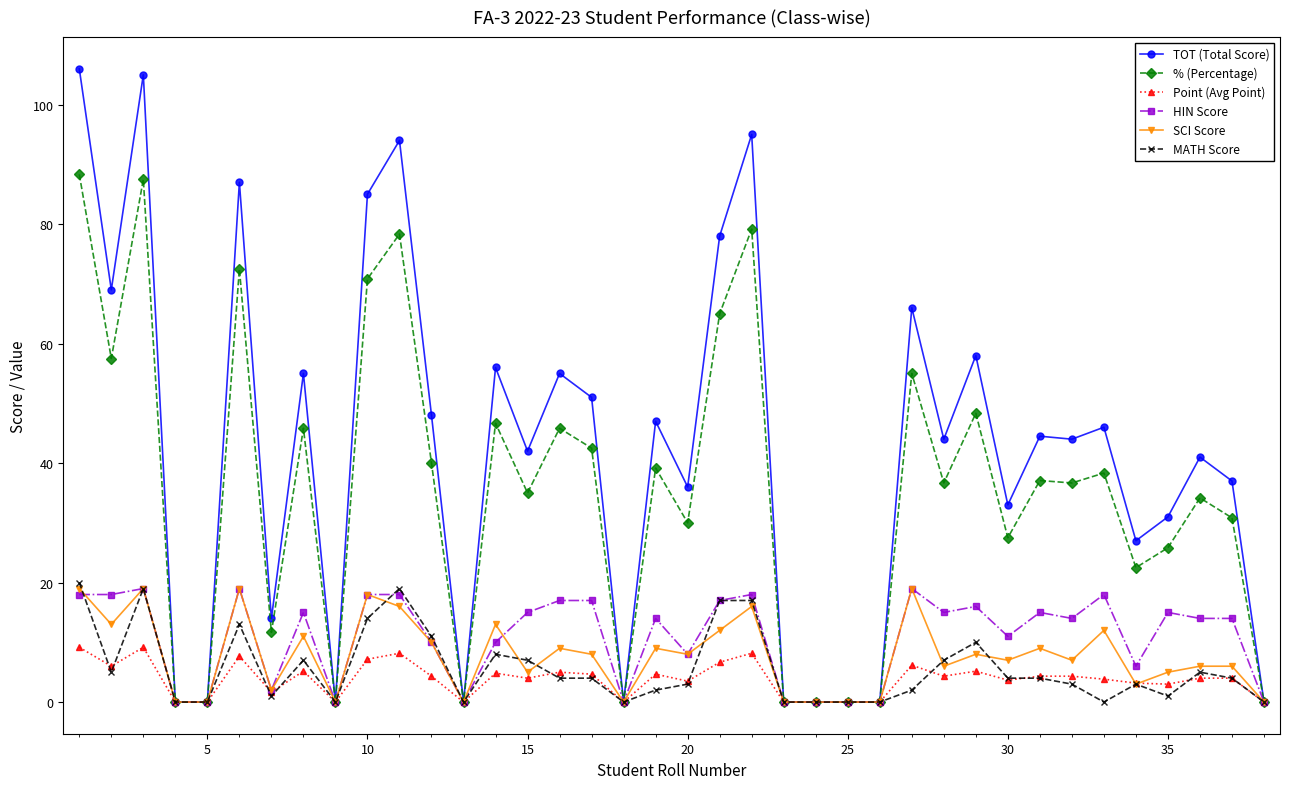

Which series has the largest total across all categories?

TOT (Total Score)